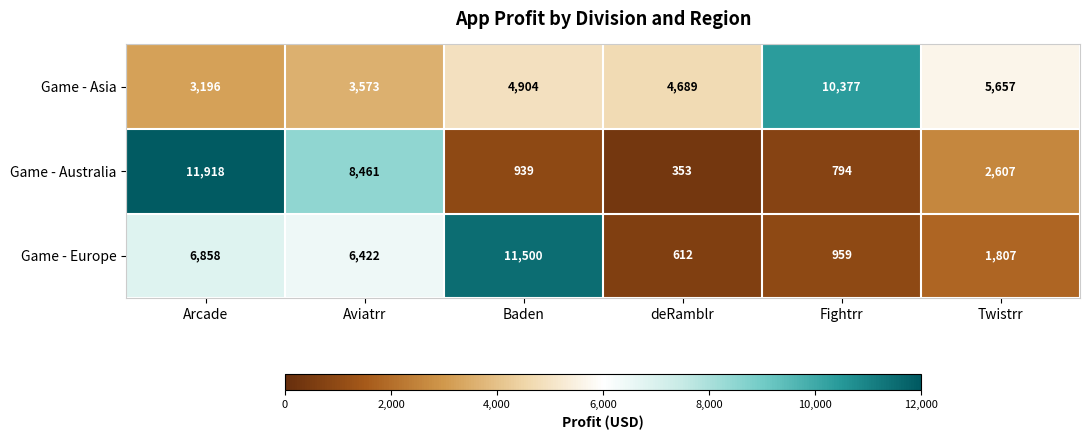

Which series has the largest total across all categories?

Game - Asia